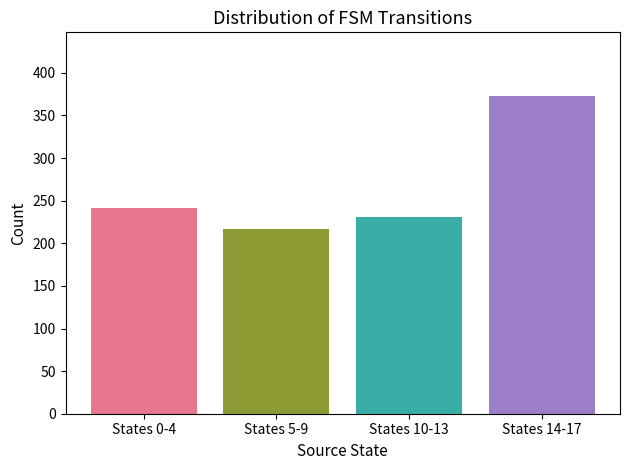

Count the number of data series in this chart.

1